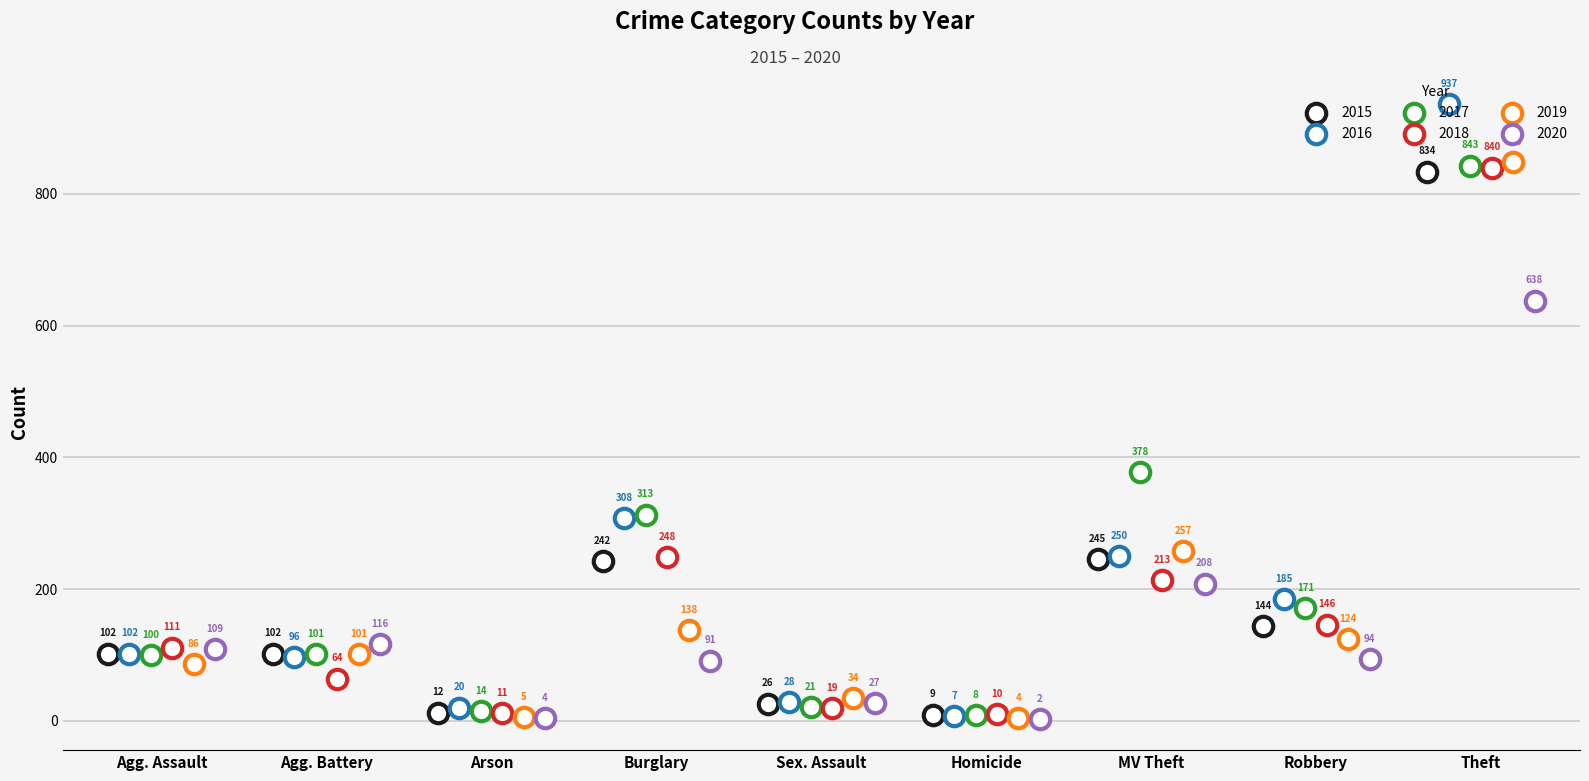

The 2015 series shows 102 at Aggravated Assault. True or false?

True